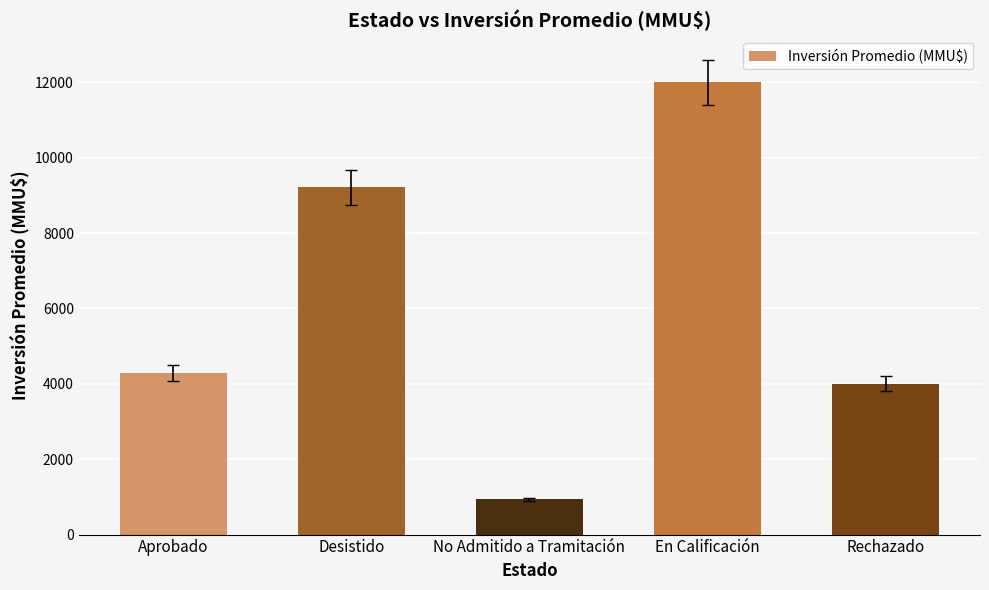

Which has a higher value, No Admitido a Tramitación or Rechazado?

Rechazado